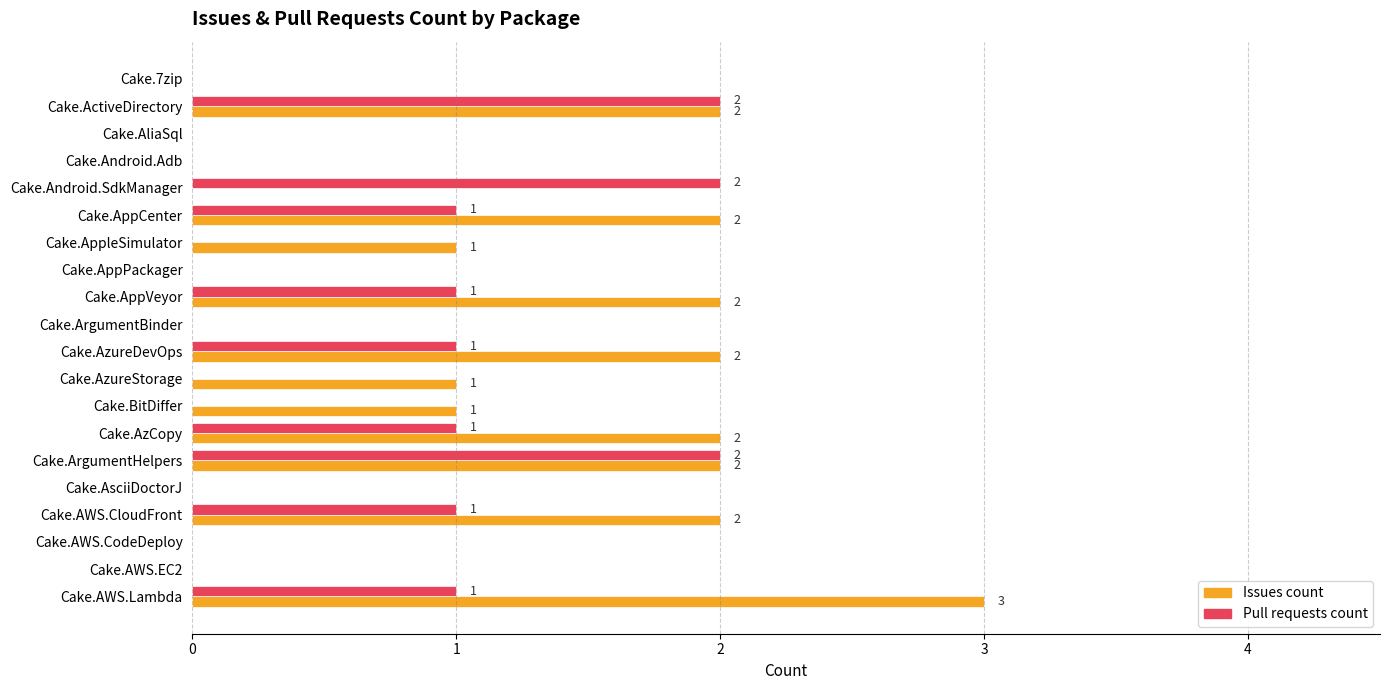

What are all the series names shown in the legend?

Issues count, Pull requests count